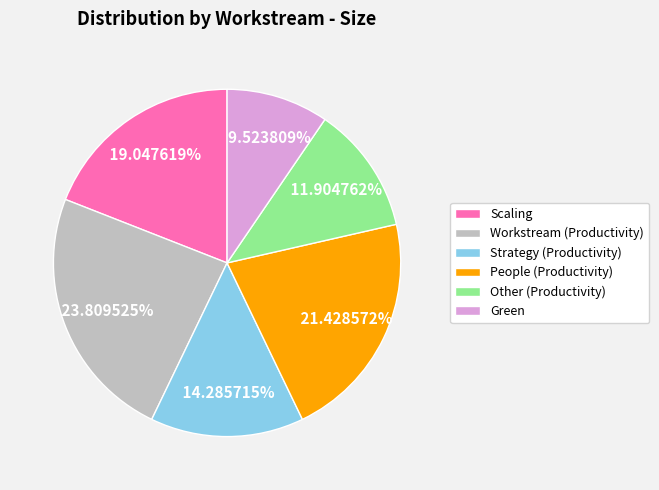

To the nearest percent, what is the difference between the Strategy (Productivity) and Workstream (Productivity) slice percentages?

10%